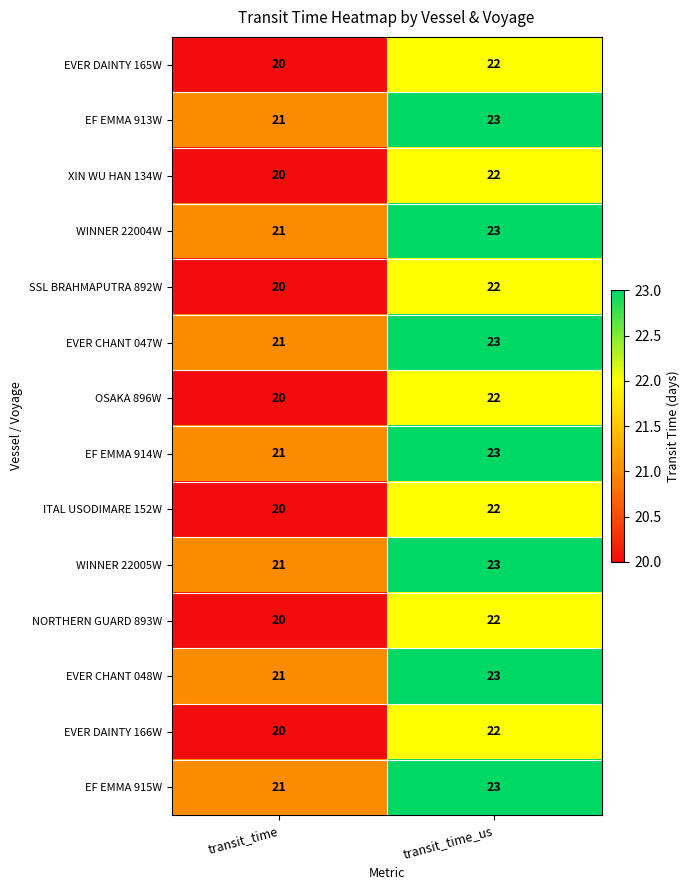

Reading right to left, transcribe all the data shown in this chart.

EVER DAINTY 165W: transit_time_us=22	transit_time=20
EF EMMA 913W: transit_time_us=23	transit_time=21
XIN WU HAN 134W: transit_time_us=22	transit_time=20
WINNER 22004W: transit_time_us=23	transit_time=21
SSL BRAHMAPUTRA 892W: transit_time_us=22	transit_time=20
EVER CHANT 047W: transit_time_us=23	transit_time=21
OSAKA 896W: transit_time_us=22	transit_time=20
EF EMMA 914W: transit_time_us=23	transit_time=21
ITAL USODIMARE 152W: transit_time_us=22	transit_time=20
WINNER 22005W: transit_time_us=23	transit_time=21
NORTHERN GUARD 893W: transit_time_us=22	transit_time=20
EVER CHANT 048W: transit_time_us=23	transit_time=21
EVER DAINTY 166W: transit_time_us=22	transit_time=20
EF EMMA 915W: transit_time_us=23	transit_time=21